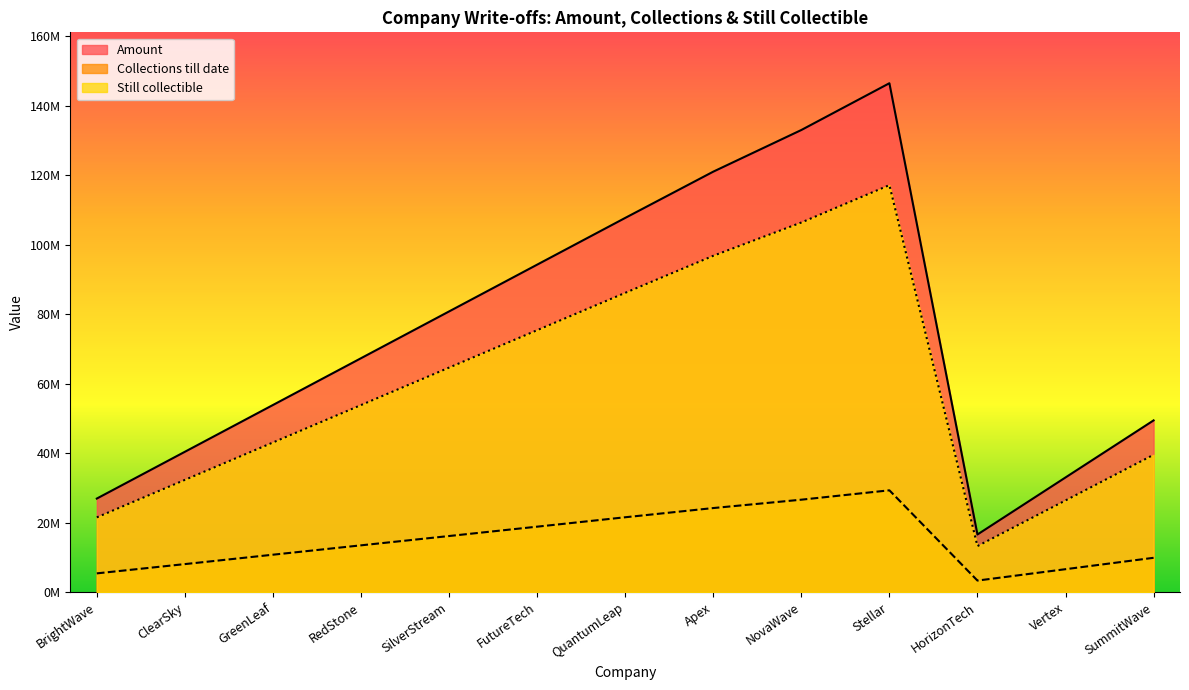

The value of Collections till date at Apex is 13406400.9. True or false?

False